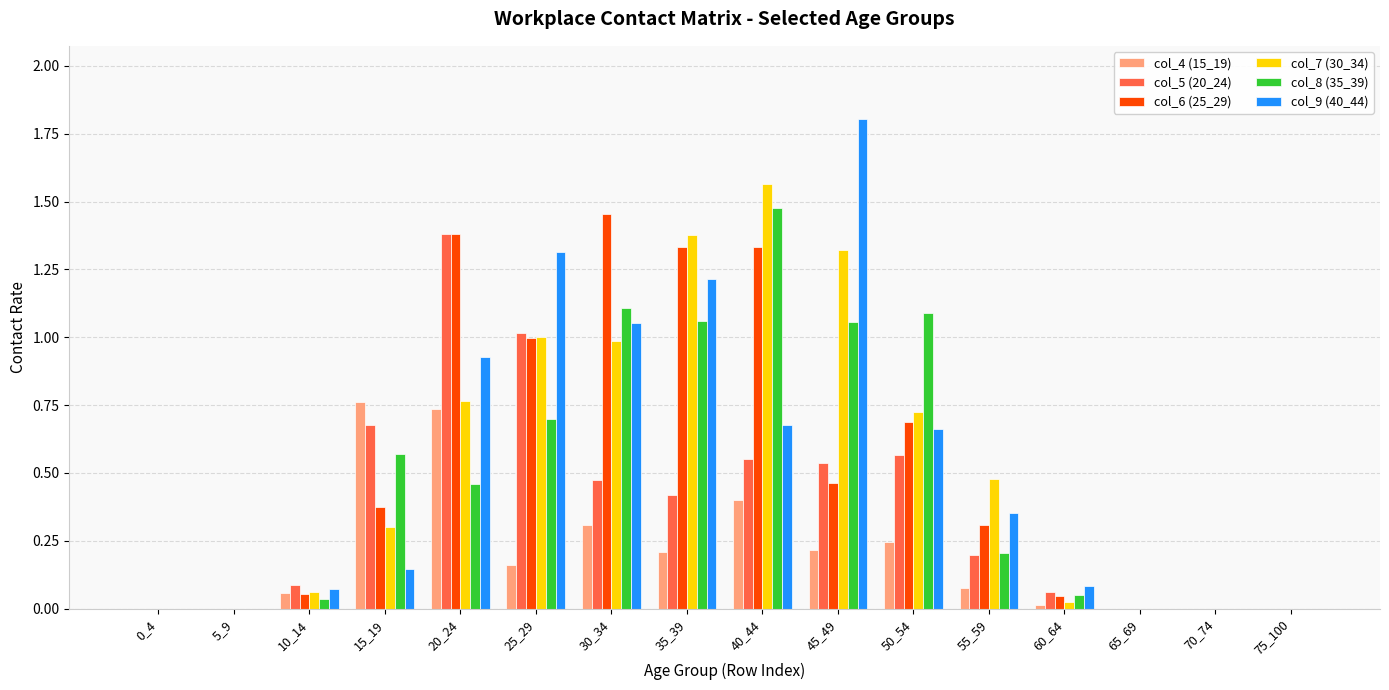

What is the sum of all col_7 (30_34) values?

8.6